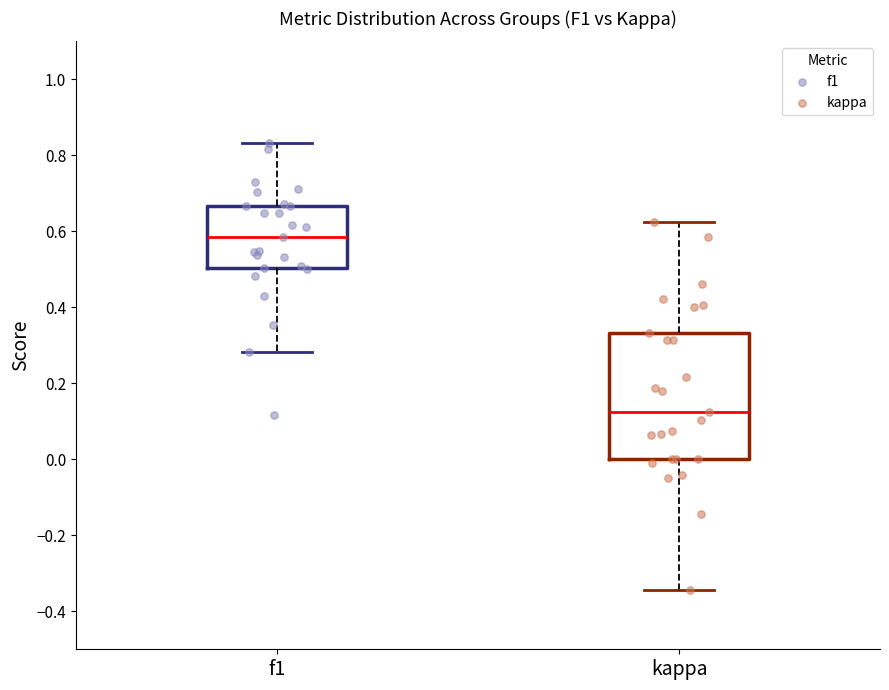

Reading left to right, transcribe this box plot: for each box, give where its median line is, the range the box spans, and where its two whiskers end, as read against the y-axis. The values are not printed on the chart, so give them approximately, as read against the axis.

f1: median 0.58, box 0.50 to 0.66, whiskers 0.28 to 0.84
kappa: median 0.12, box 0.00 to 0.34, whiskers -0.34 to 0.62